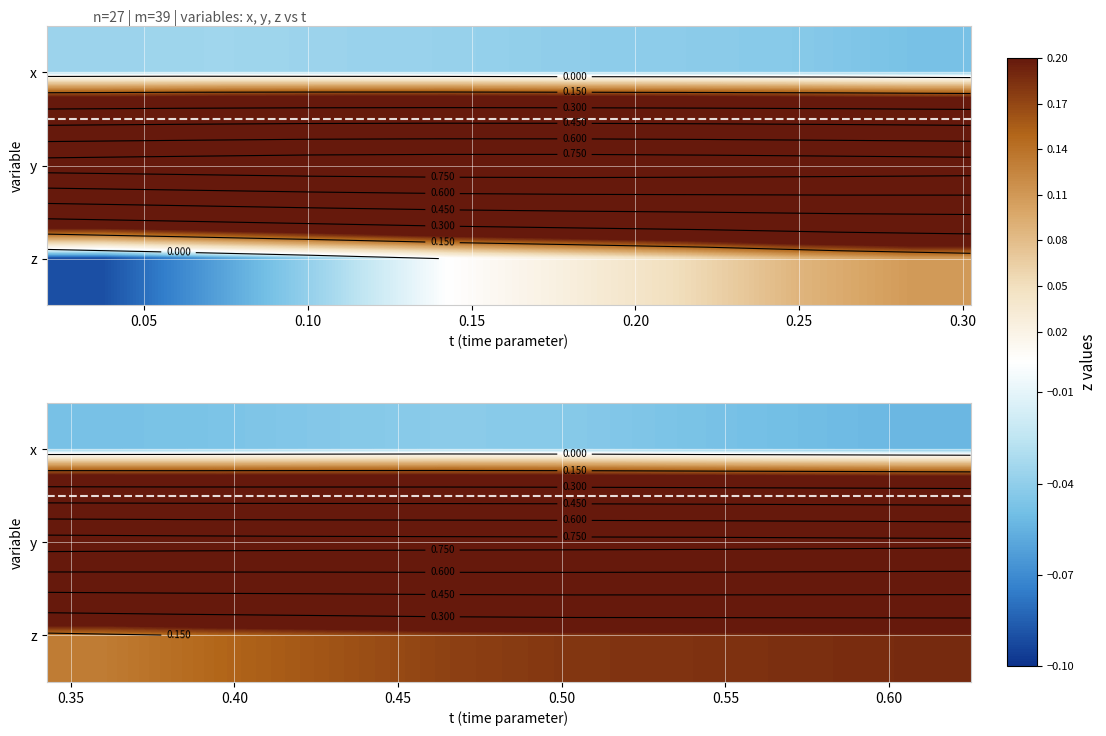

What is the maximum value shown in the chart?

0.8